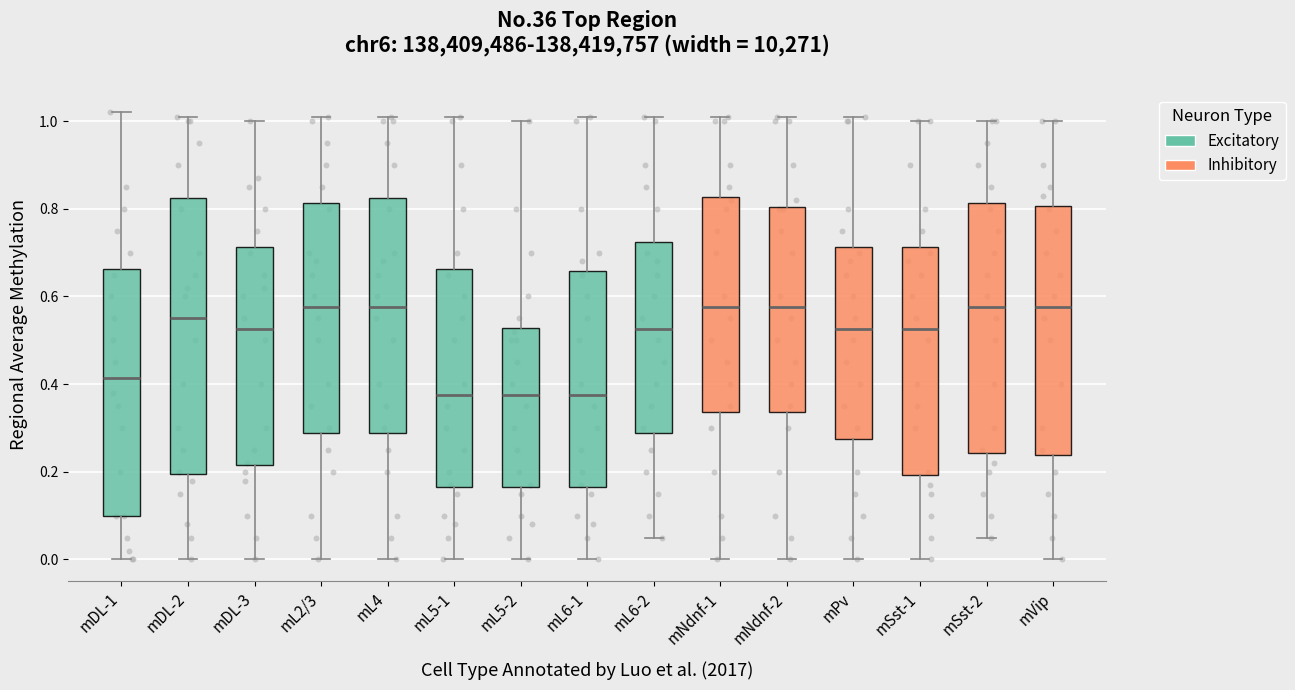

Where does the median line of the box for mL5-1 sit on the y-axis? The values are not printed on the chart, so give them approximately, as read against the axis.

0.38